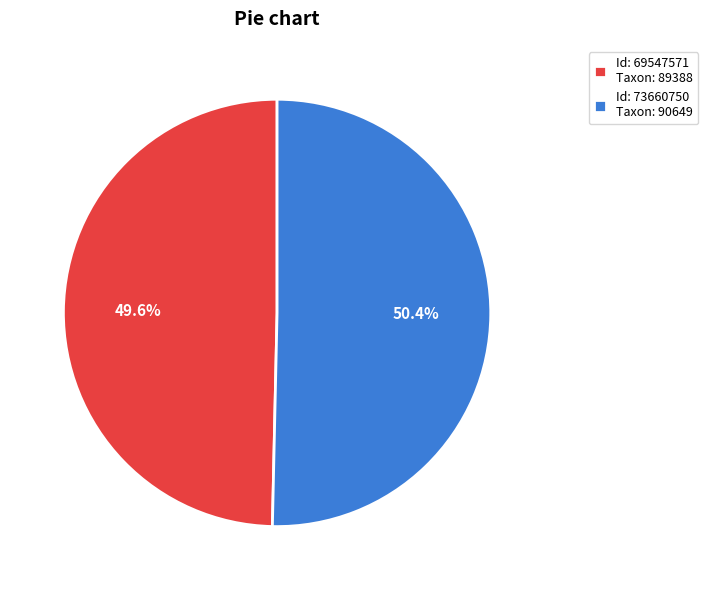

Which category has the smallest portion of the pie?

Id: 69547571 Taxon: 89388